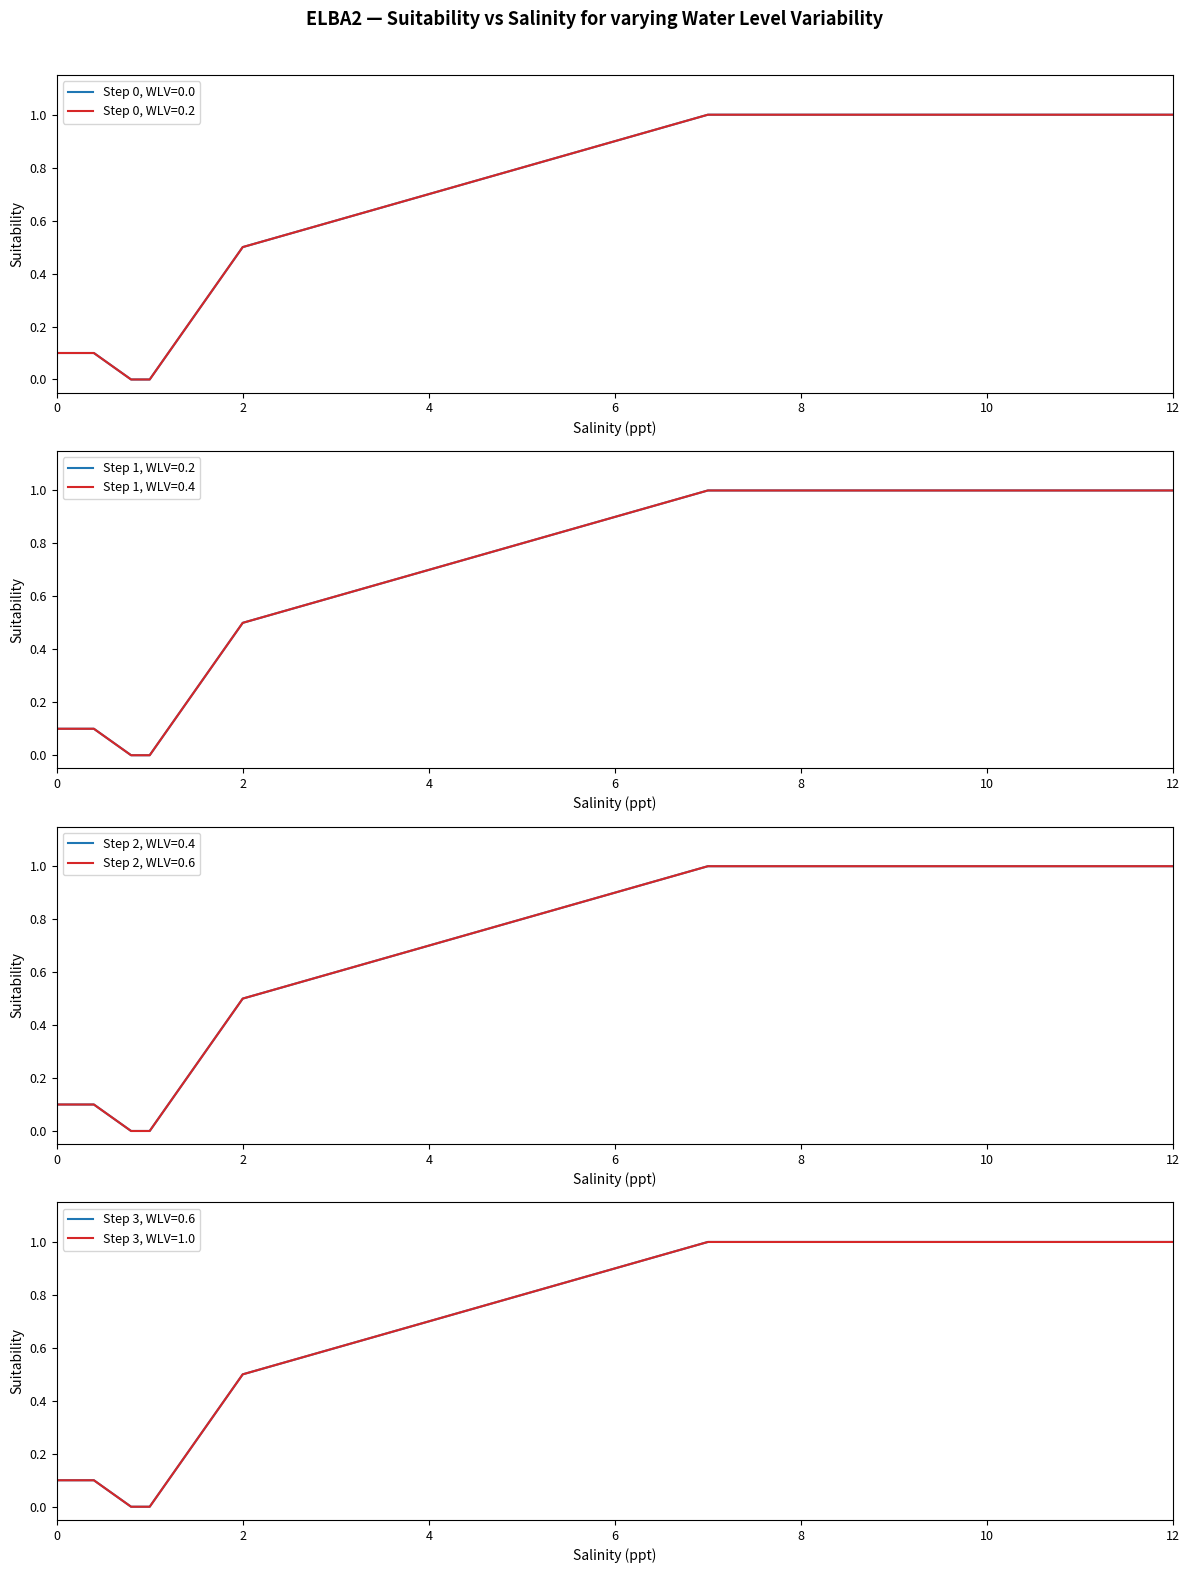

True or false: WLV=0.2 has more than 0 points higher than both neighbors.

False